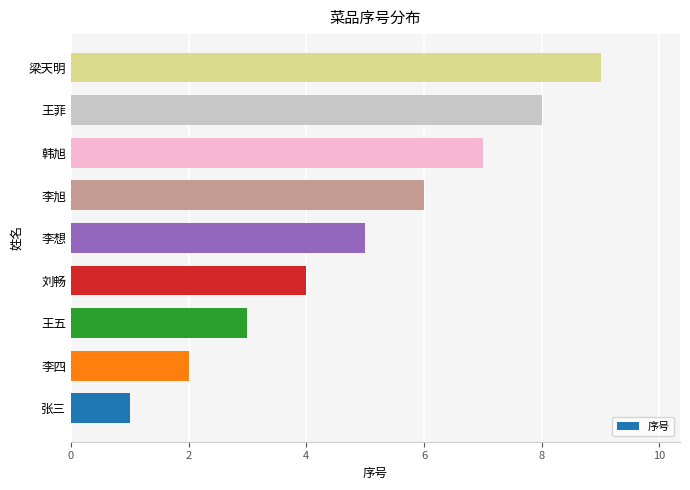

What is the average value?

5